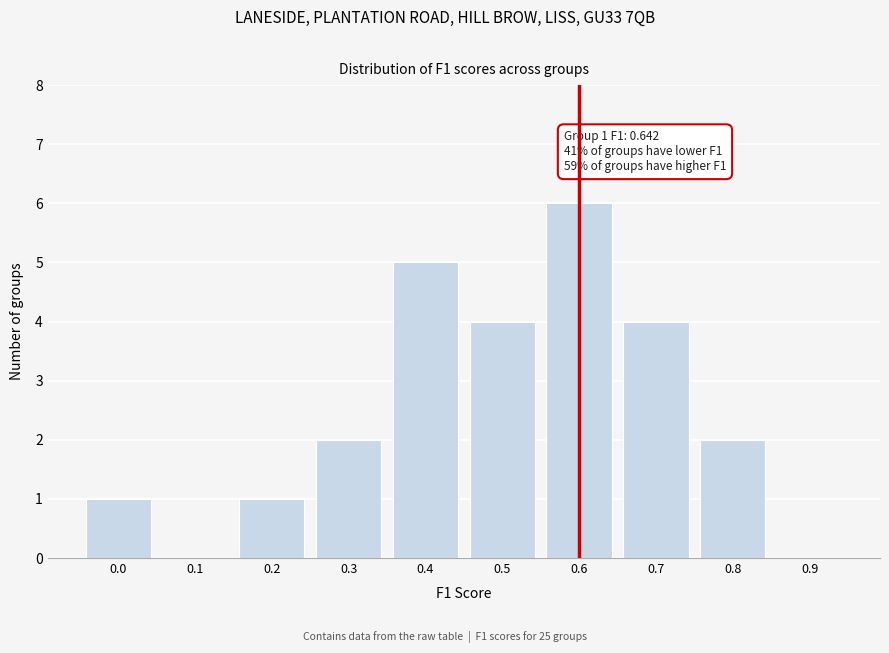

Reading left to right, extract all data points from this chart.

0.0=1	0.1=0	0.2=1	0.3=2	0.4=5	0.5=4	0.6=6	0.7=4	0.8=2	0.9=0